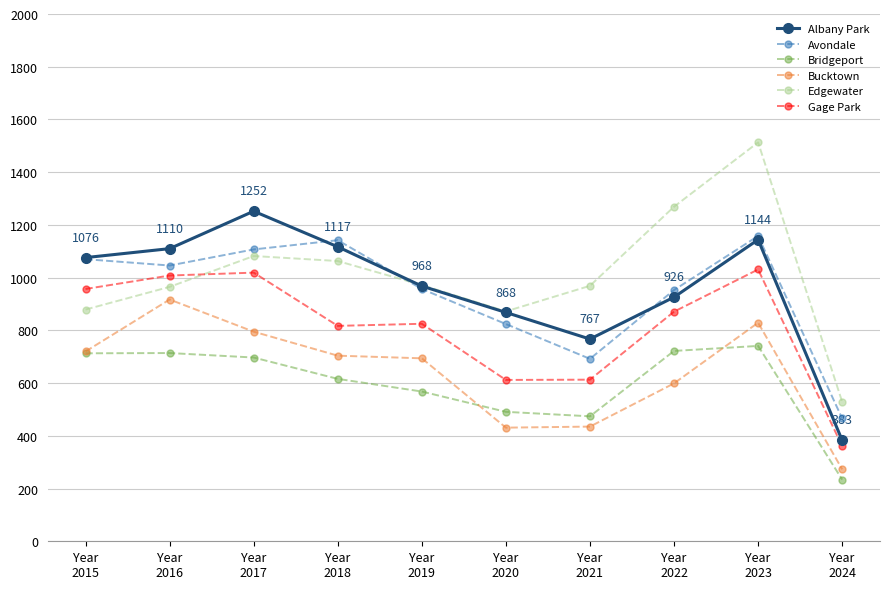

True or false: Bridgeport and Avondale cross at least once.

False